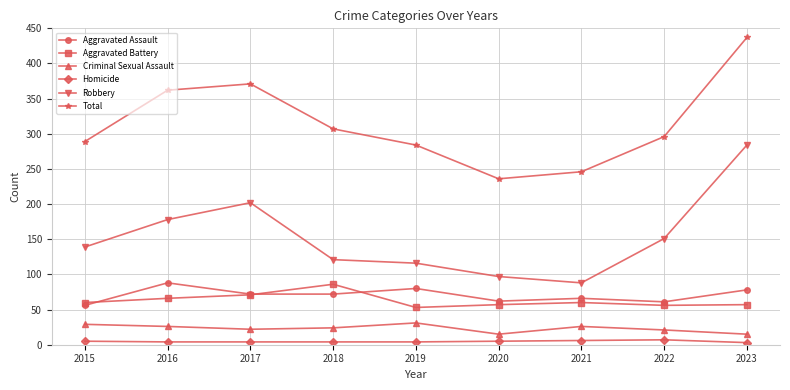

Where does the Total series first go above 296?

2016